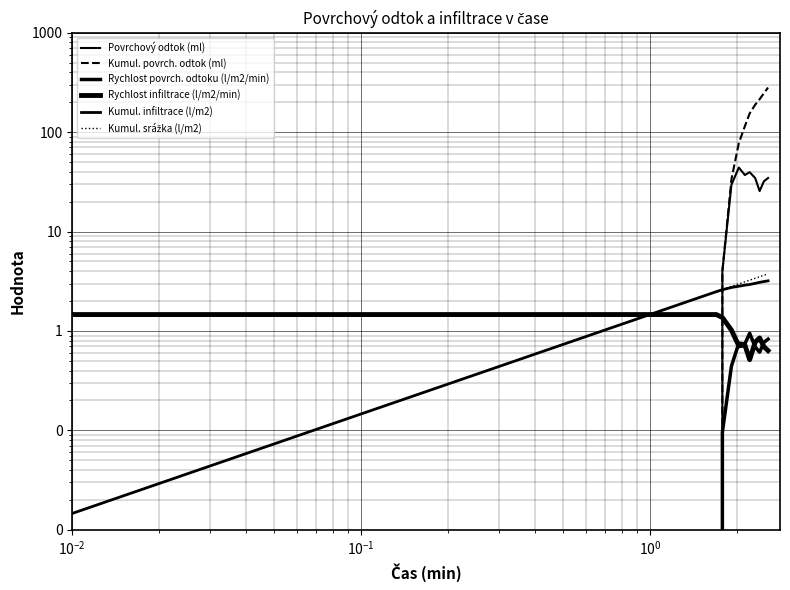

How many values in the Povrchový odtok (ml) series exceed 0?

9